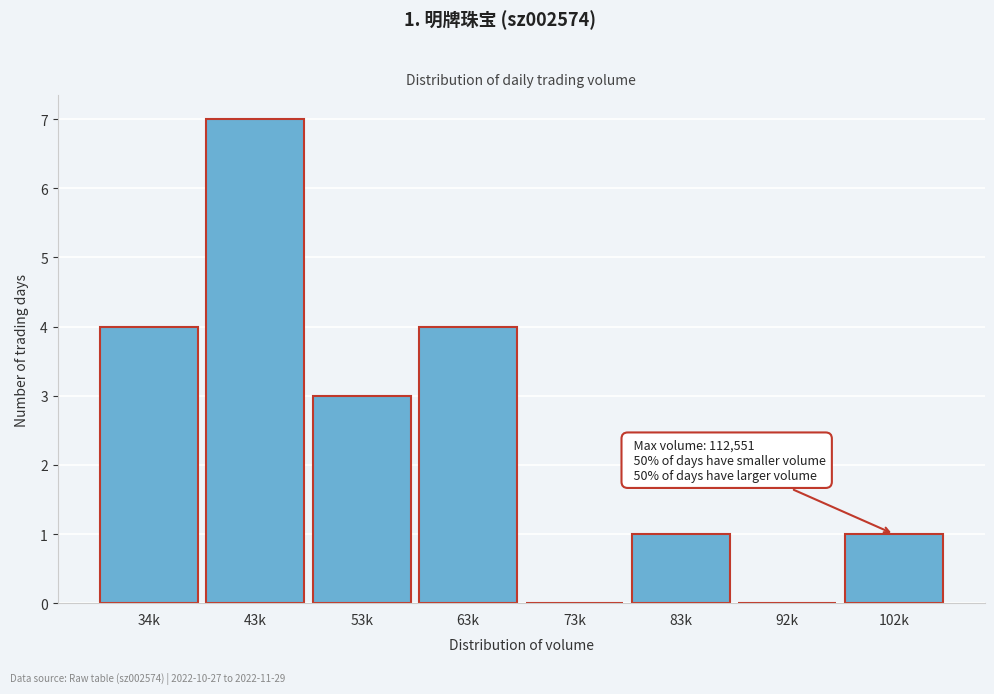

Reading right to left, extract all data points from this chart.

102k=1	92k=0	83k=1	73k=0	63k=4	53k=3	43k=7	34k=4